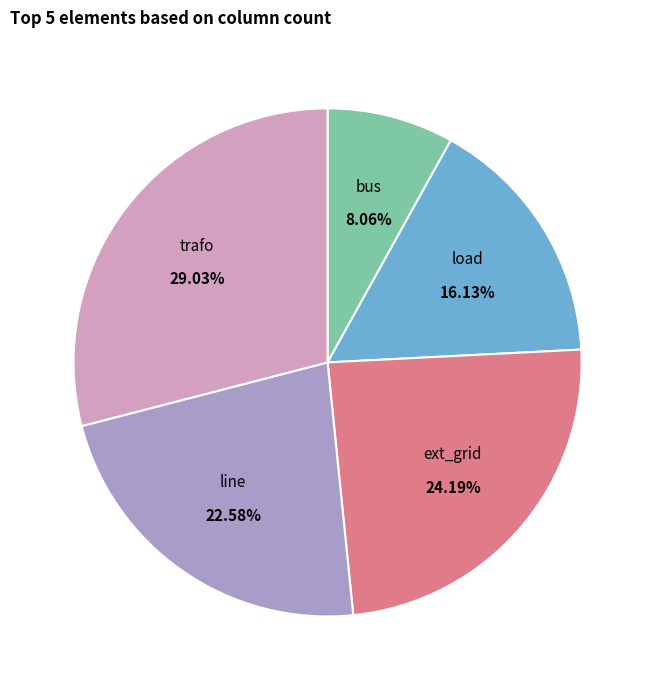

Does any single category account for the majority?

No